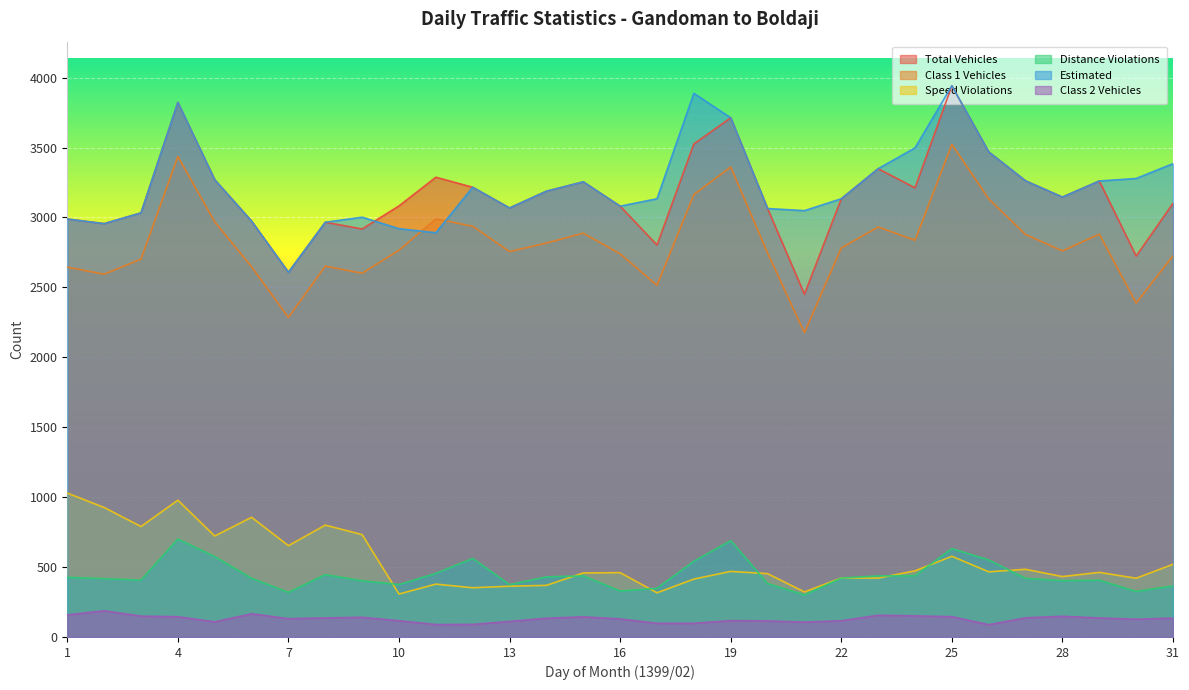

At 28, list the series in order from smallest to largest.

class2_vehicles, distance_violations, speed_violations, class1_vehicles, total_vehicles, estimated